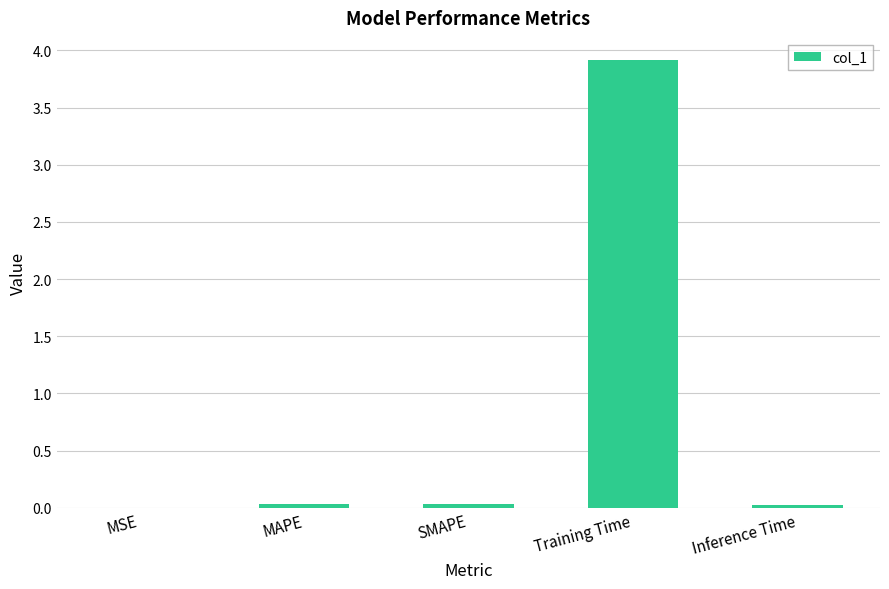

What is the change in value from MSE to Training Time?

+3.9